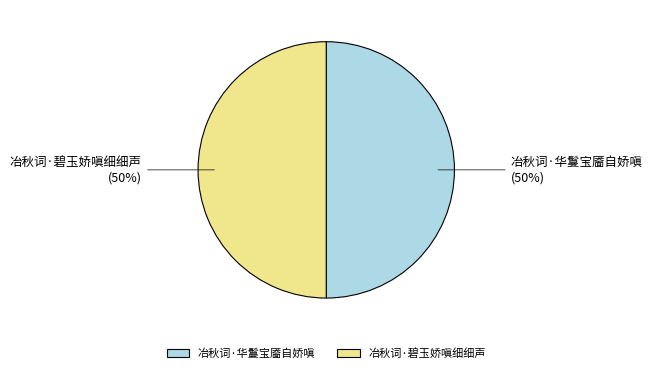

Approximately how many times larger is the value at 冶秋词·华鬘宝靥自娇嗔 compared to 冶秋词·碧玉娇嗔细细声?

1.0